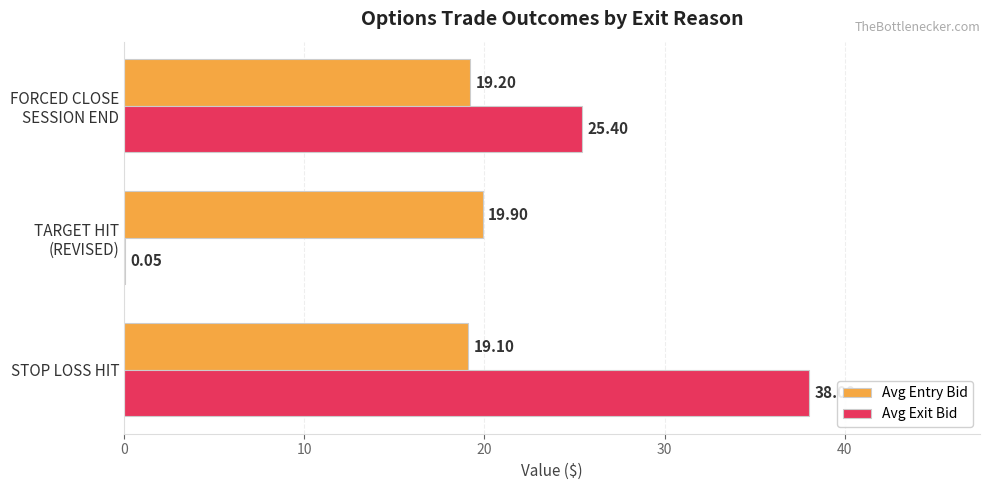

What is the sum of all Avg Entry Bid values?

58.2